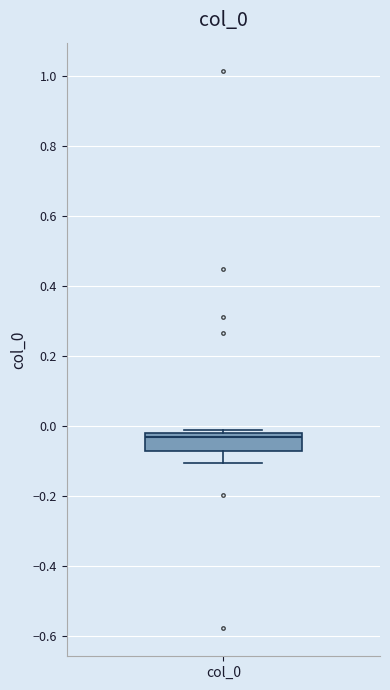

Read this box plot against the y-axis: the position of the median line, the range covered by the box, and the ends of both whiskers. The values are not printed on the chart, so give them approximately, as read against the axis.

median -0.04, box -0.08 to -0.02, whiskers -0.10 to -0.02 (just above the box's upper edge)